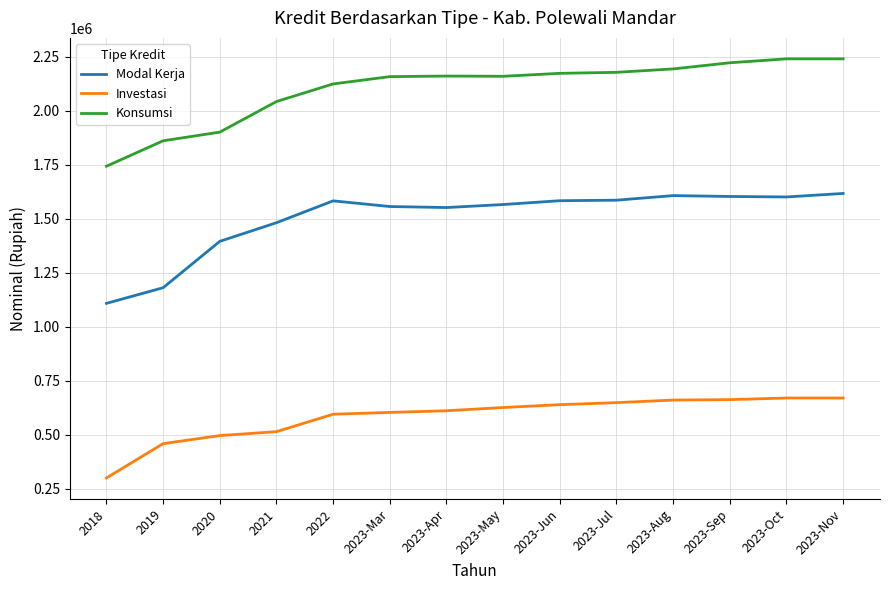

How many values in the Konsumsi series are below 2160876?

7